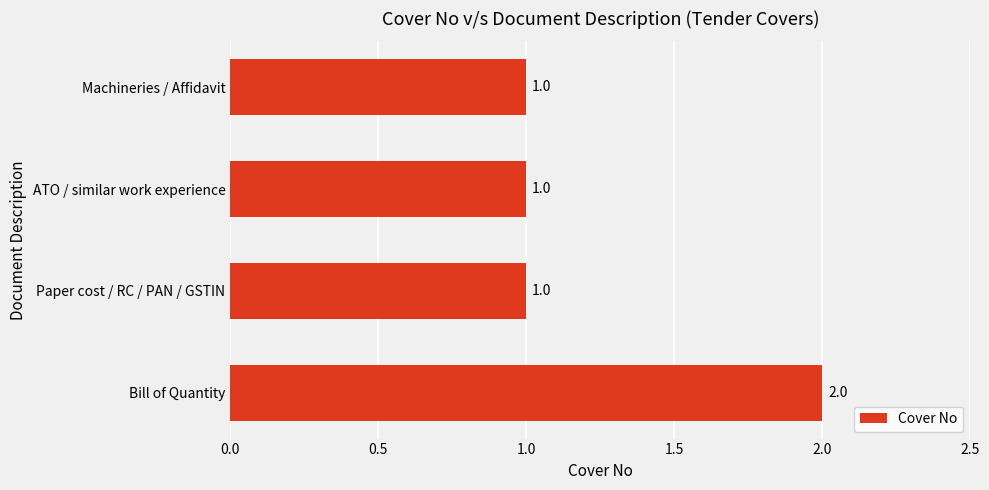

What is the sum of all values?

5